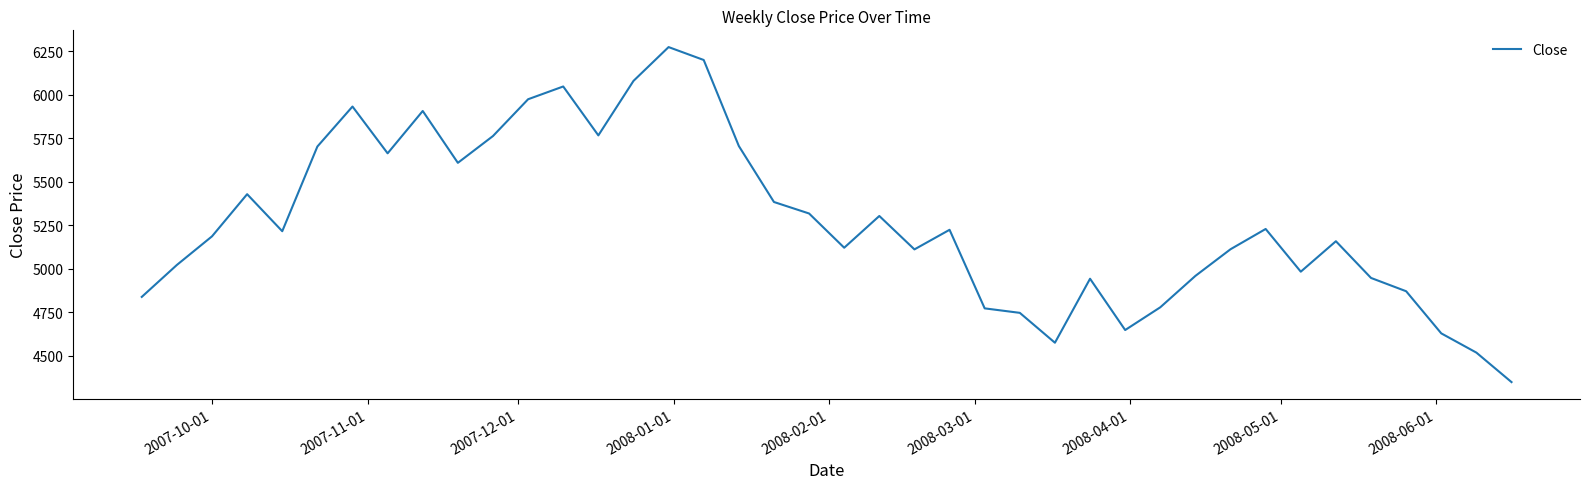

What is the maximum value shown in the chart?

6274.3